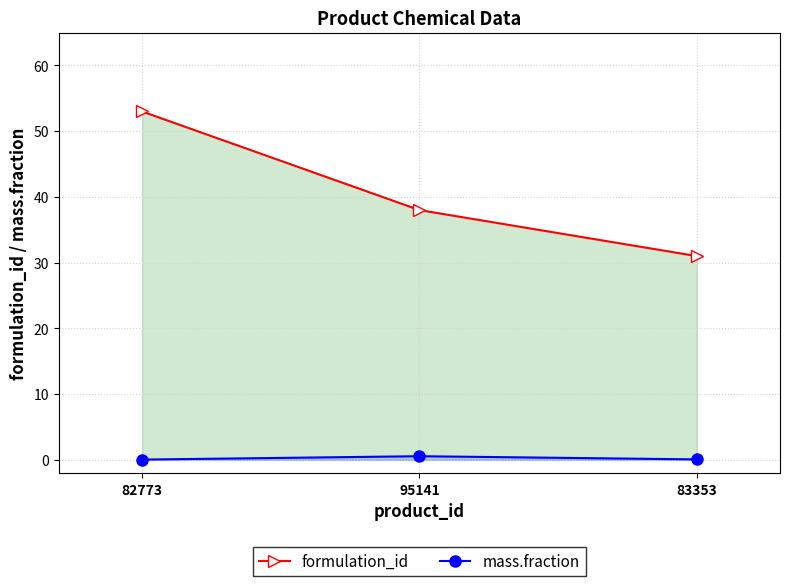

Reading right to left, transcribe all the data shown in this chart.

formulation_id: 83353=31.0	95141=38.0	82773=53.0
mass.fraction: 83353=0.1	95141=0.6	82773=0.0